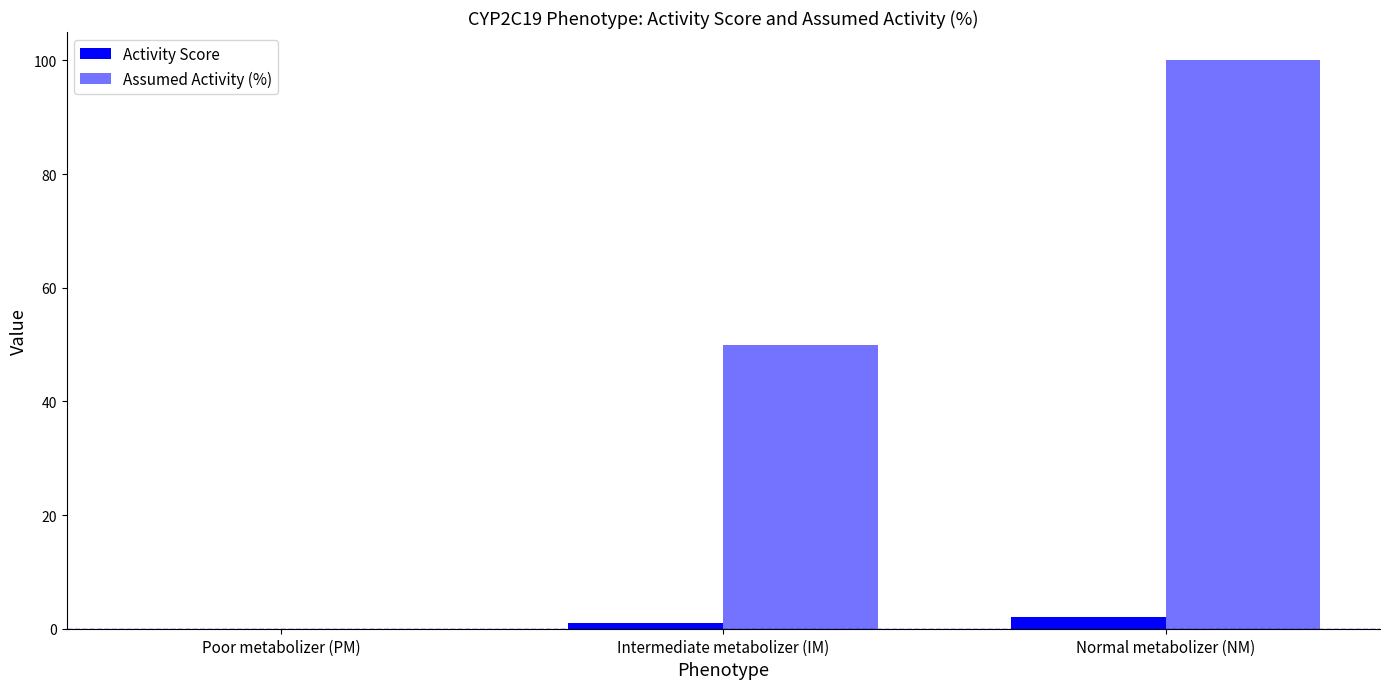

List the series in order of their overall mean, lowest first.

Activity Score, Assumed Activity (%)